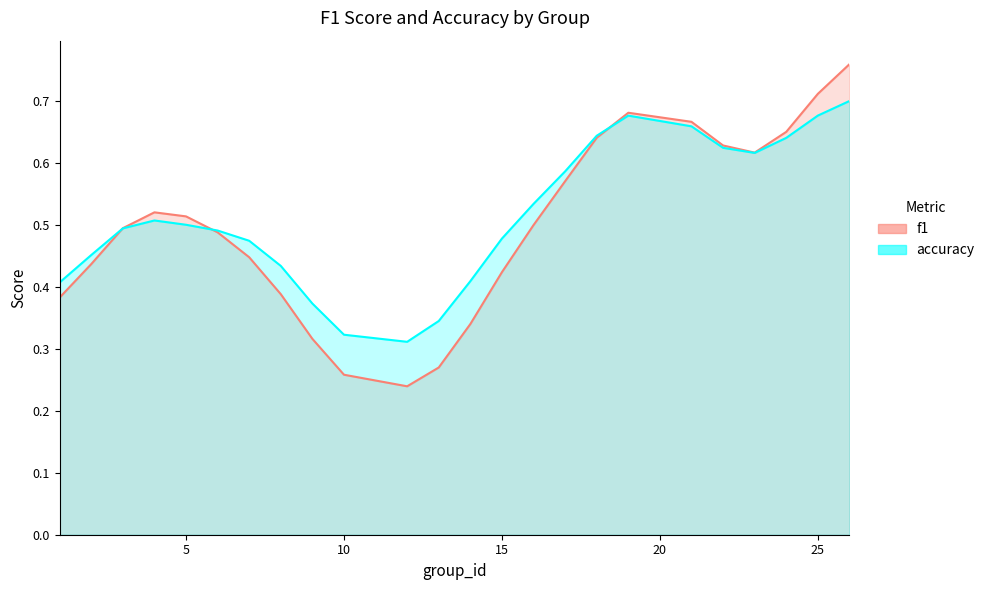

How many data points does each series have?

24